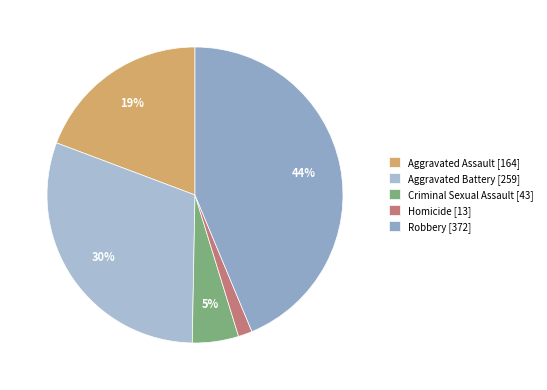

What percentage is the Aggravated Assault slice, to the nearest percent?

19%